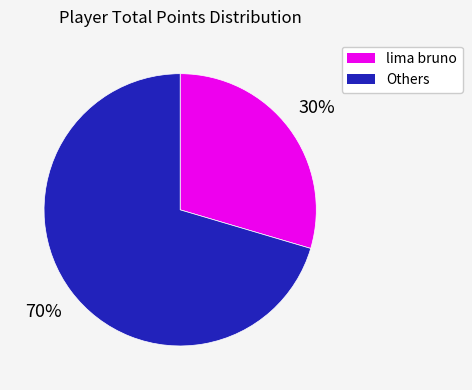

To the nearest percent, what is the average slice percentage?

50%